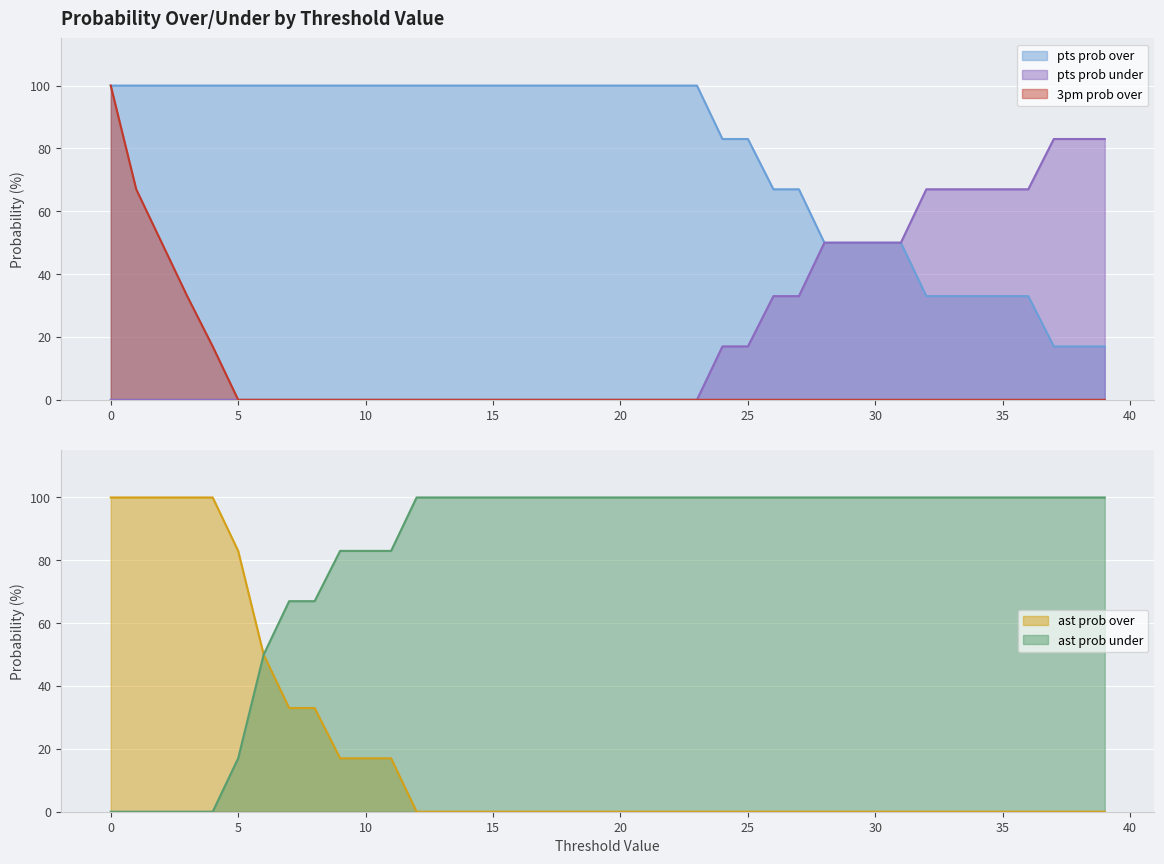

What are all the series names shown in the legend?

pts prob over, pts prob under, ast prob over, ast prob under, 3pm prob over